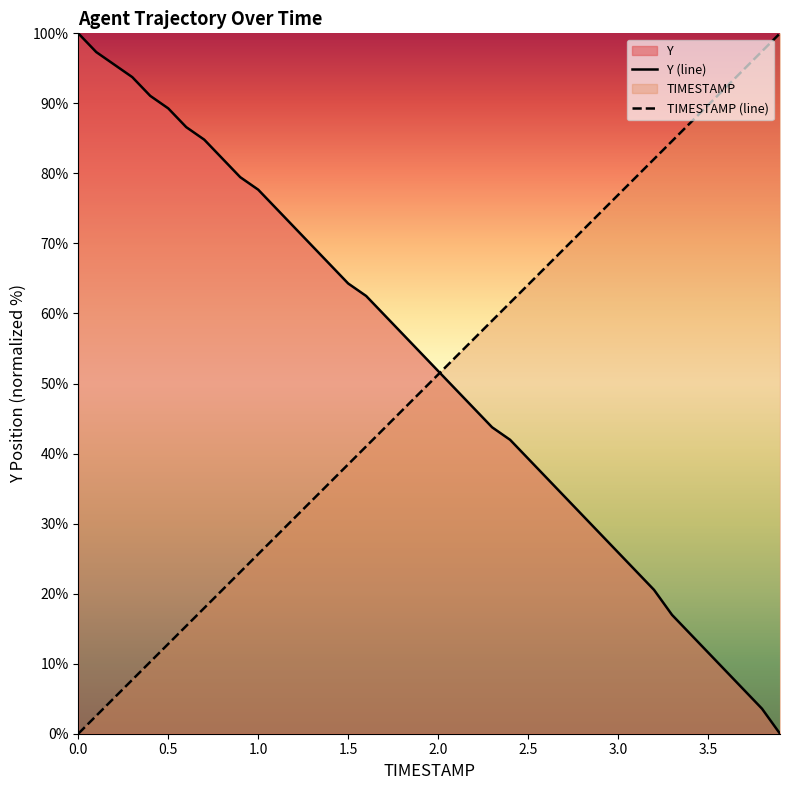

What is the spread (max minus min) of values at 3.5?

78.1